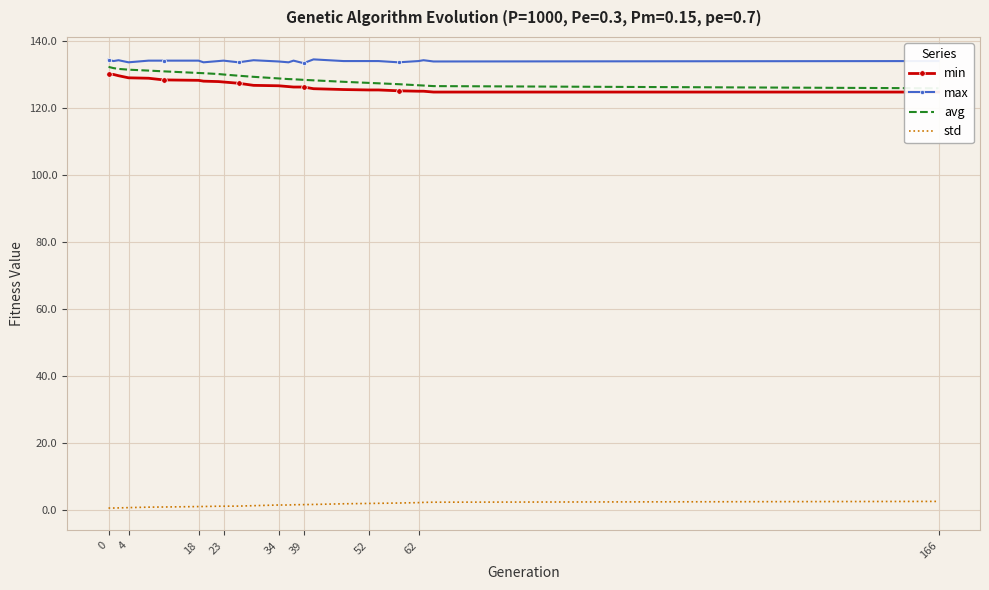

The value of max at 23 is 213.6. True or false?

False